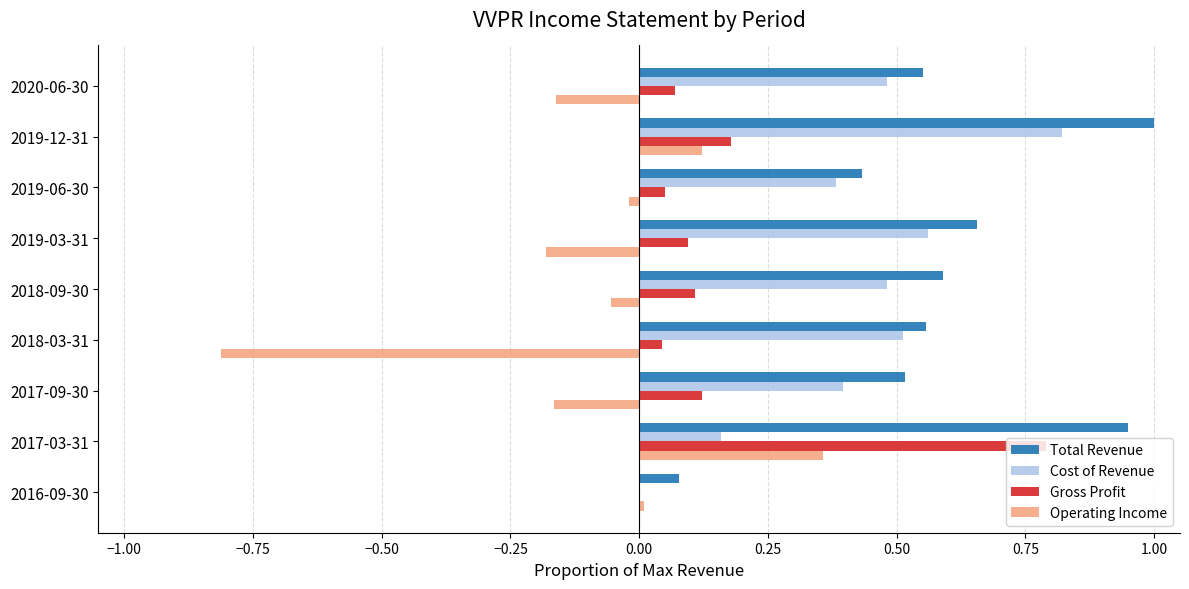

Which series has the largest total across all categories?

Total Revenue